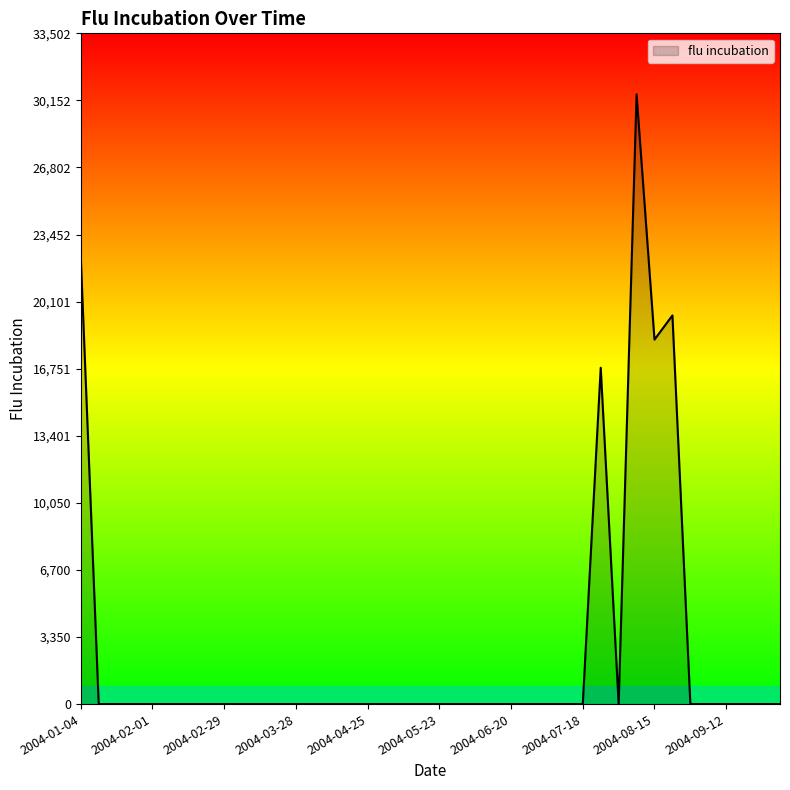

What is the greatest value displayed?

30457.2